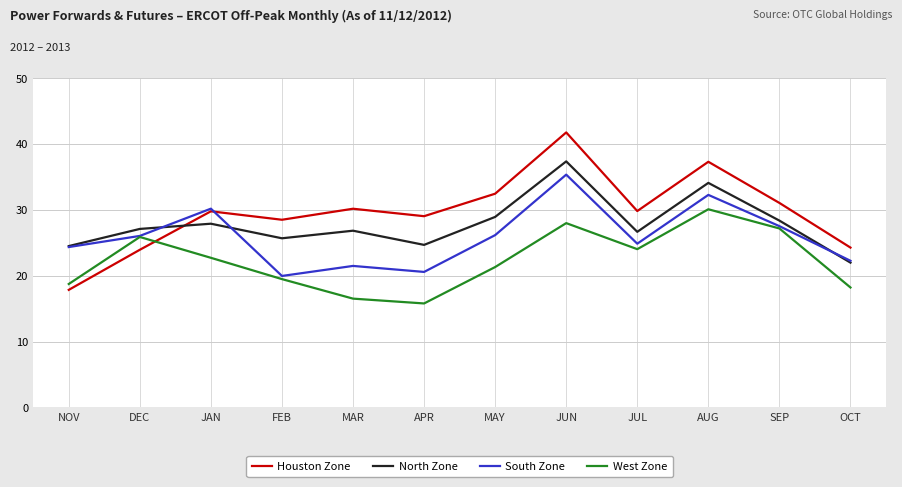

True or false: Houston Zone has a value of 29.8 at JUL.

True